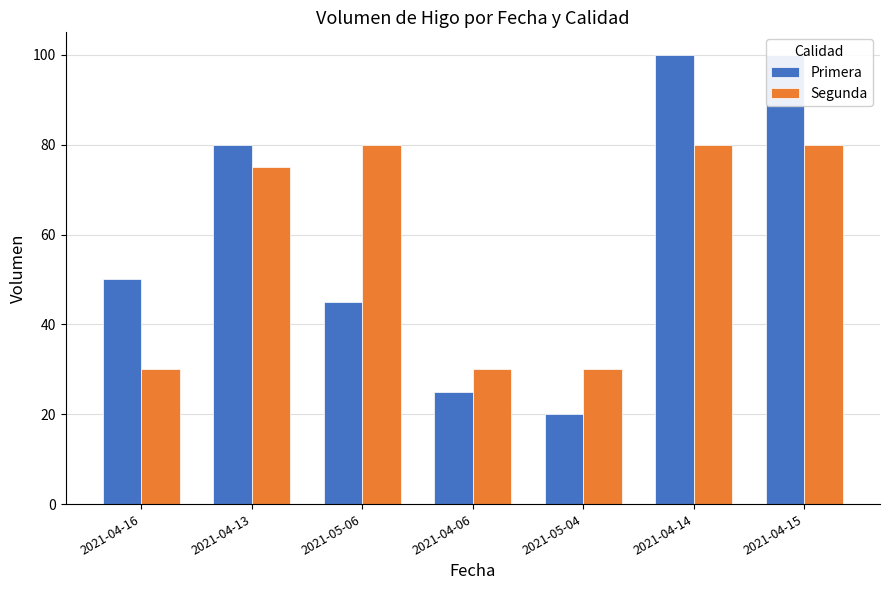

What are all the series names shown in the legend?

Primera, Segunda